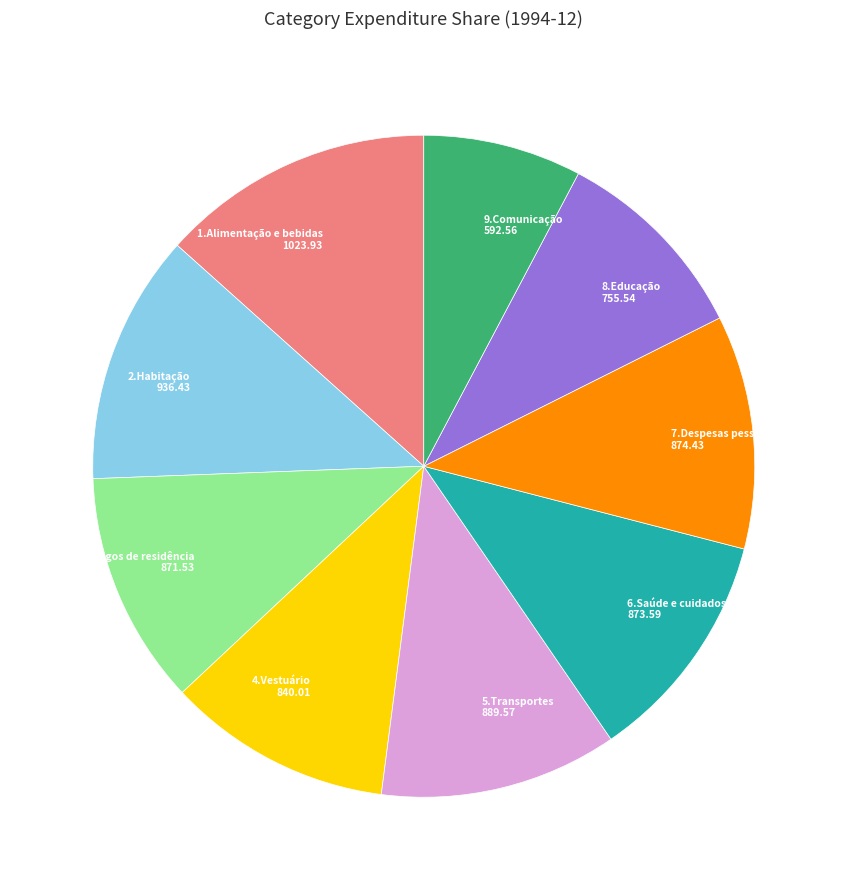

Is there a majority slice in this chart?

No